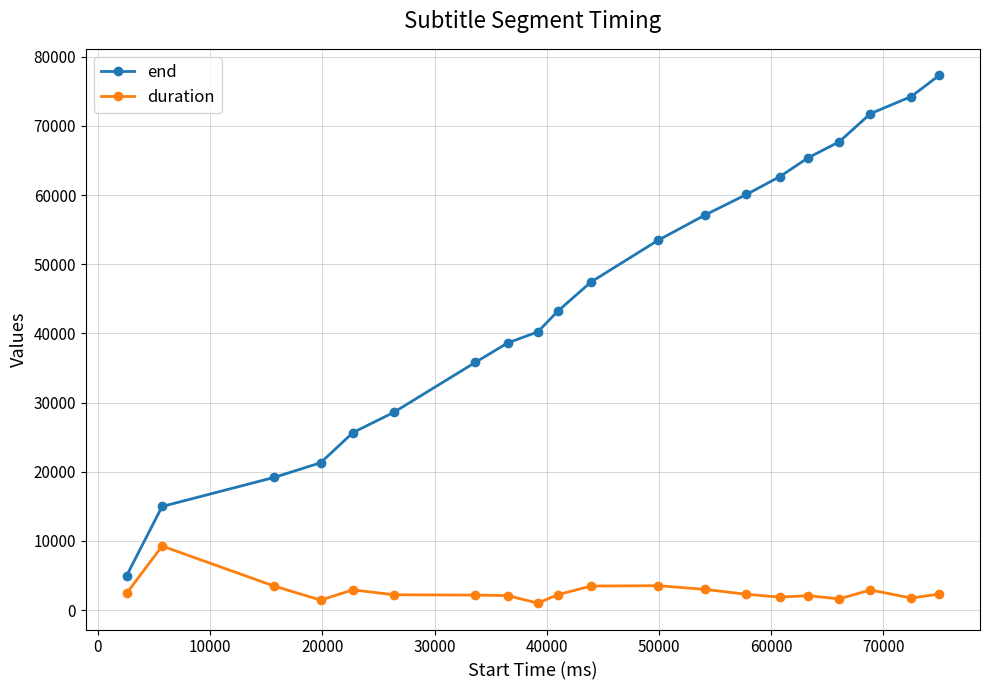

Rank the series by their average value, from highest to lowest.

end, duration